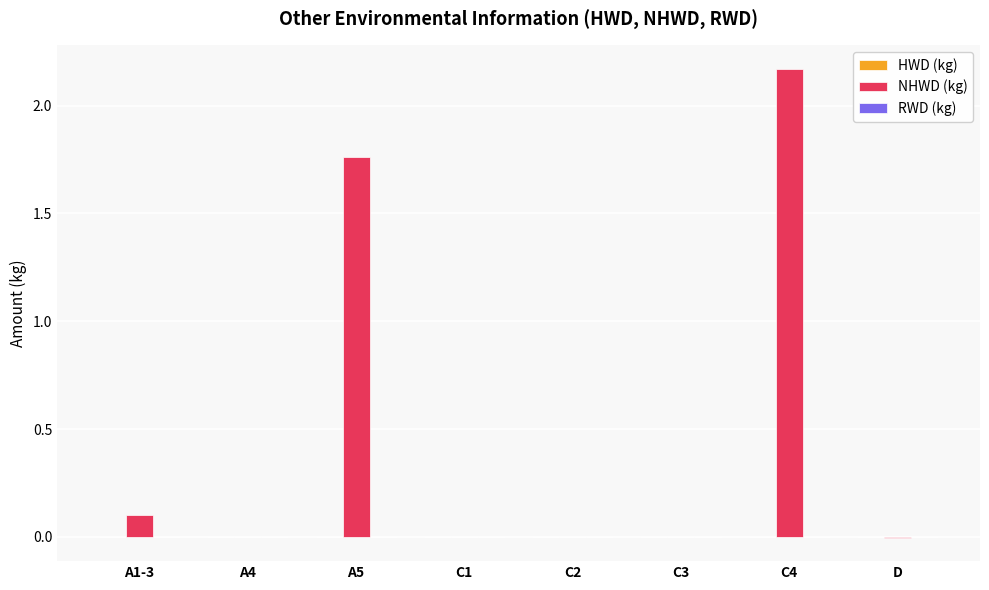

How many groups of bars are there?

8